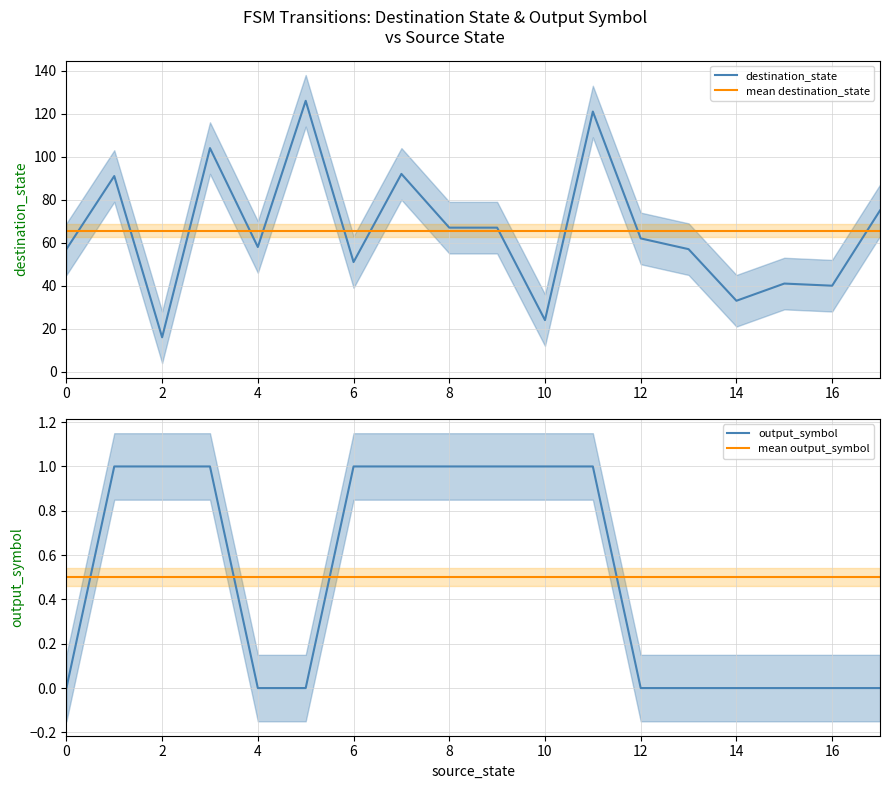

The destination_state series shows 29.0 at 4. True or false?

False